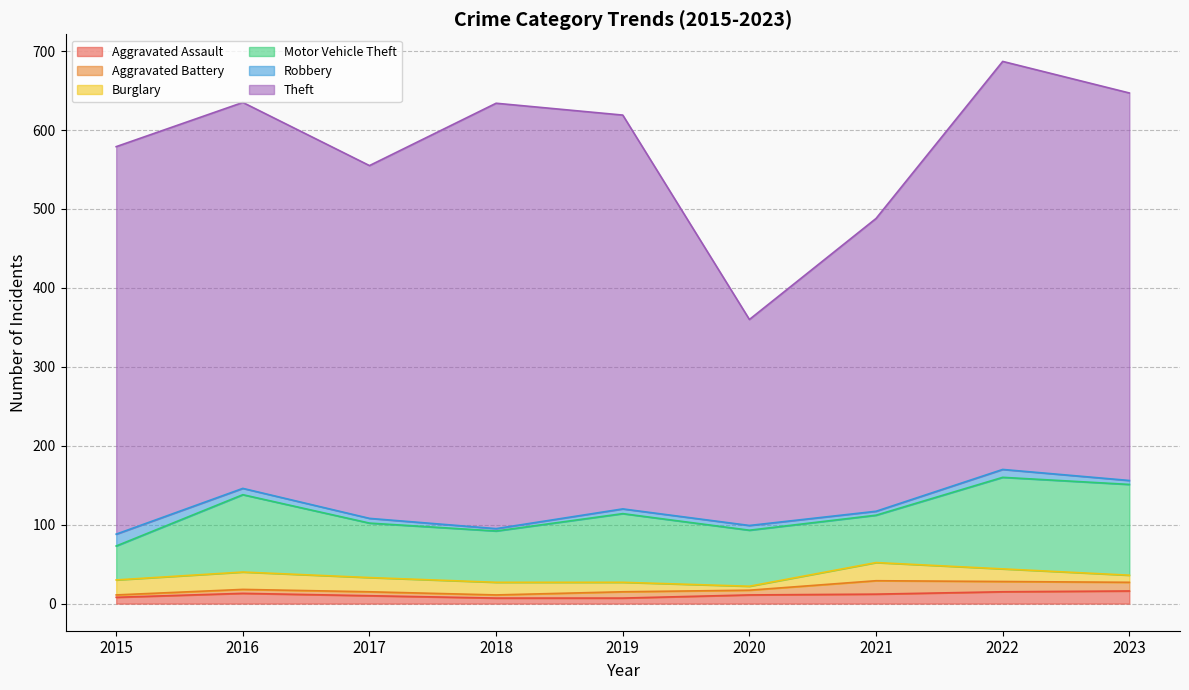

What is the value of the Aggravated Battery point at the 3rd from the left?

5